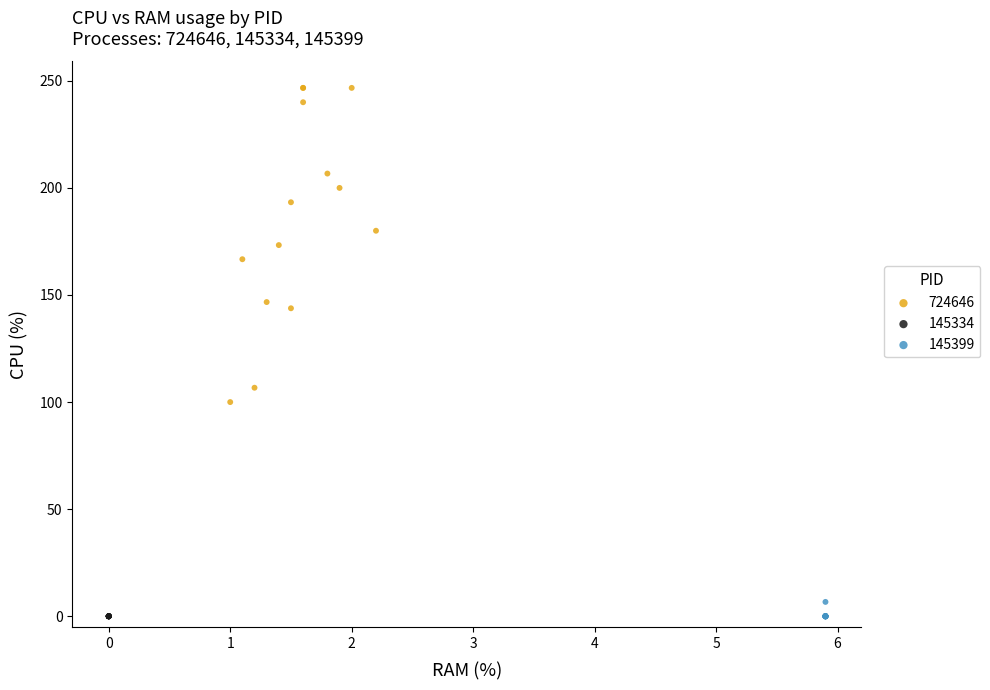

Which series contains the highest Y value?

724646